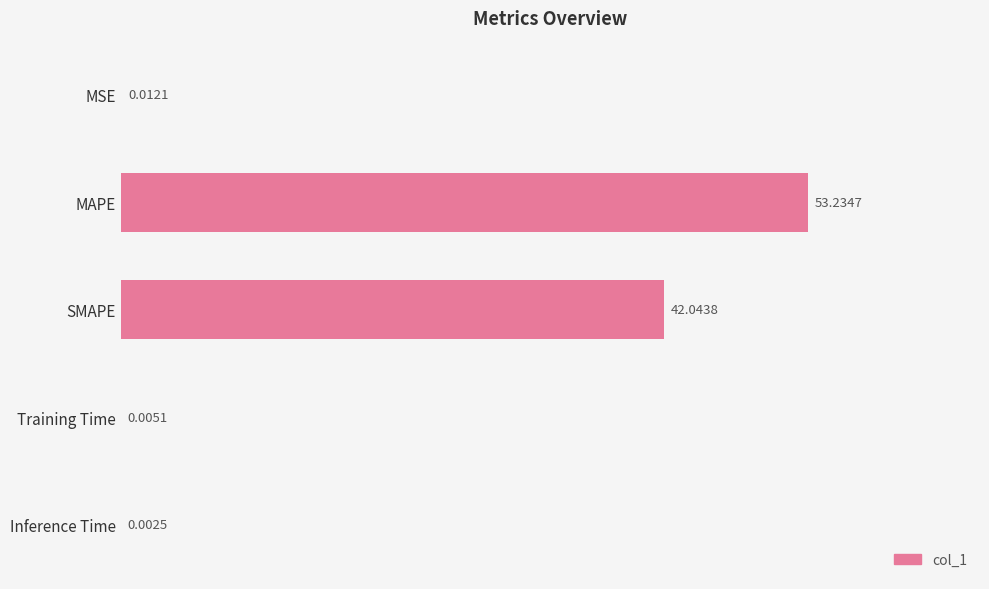

At which category does the chart reach its peak across all series?

MAPE